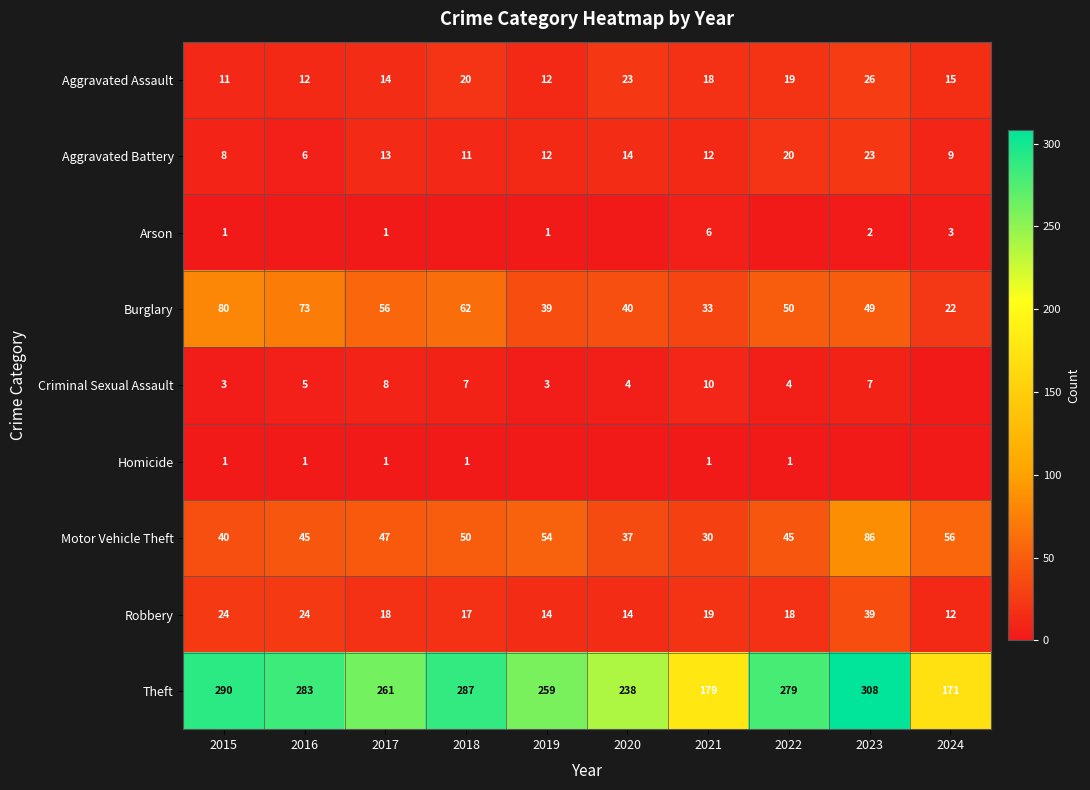

What is the difference between the second highest and second lowest values in the Theft series?

111